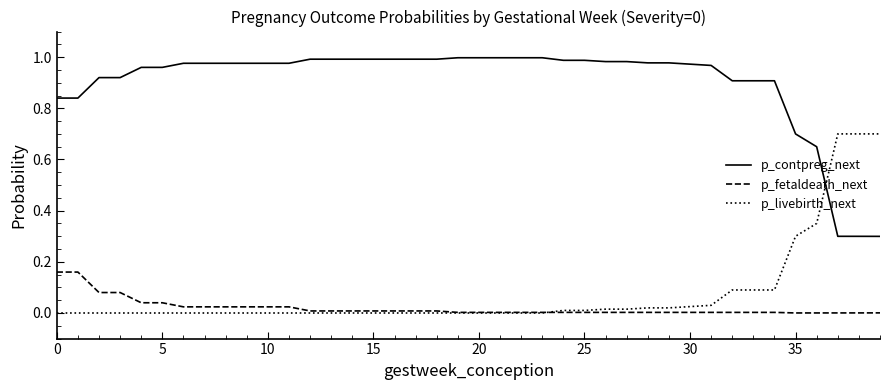

List the series in order of their peak value, highest first.

p_contpreg_next, p_livebirth_next, p_fetaldeath_next